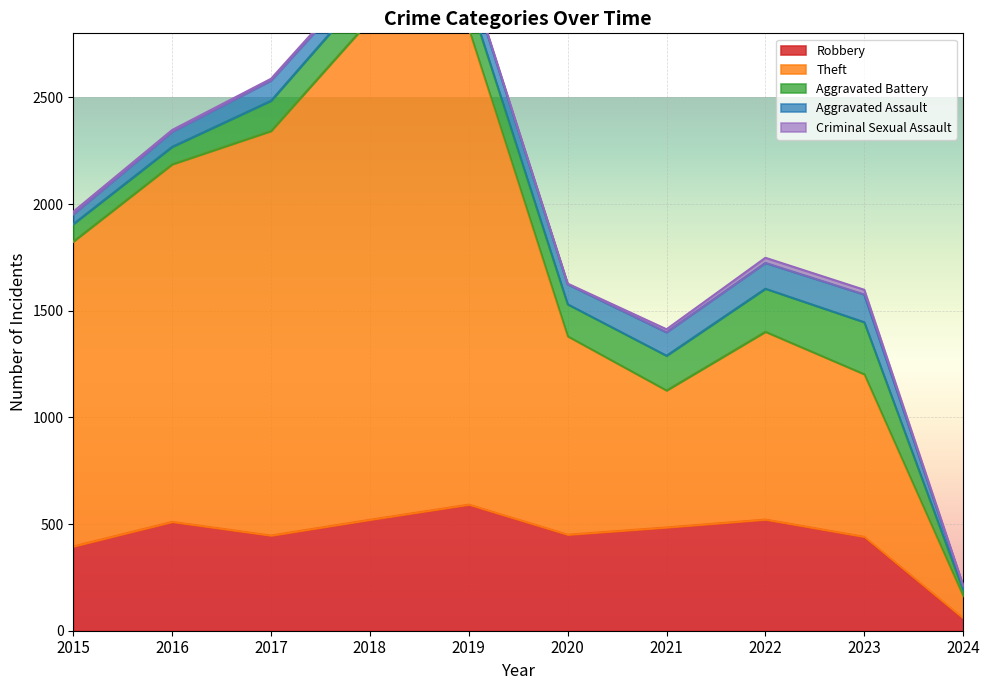

At which category is the sum across all series the highest?

2018